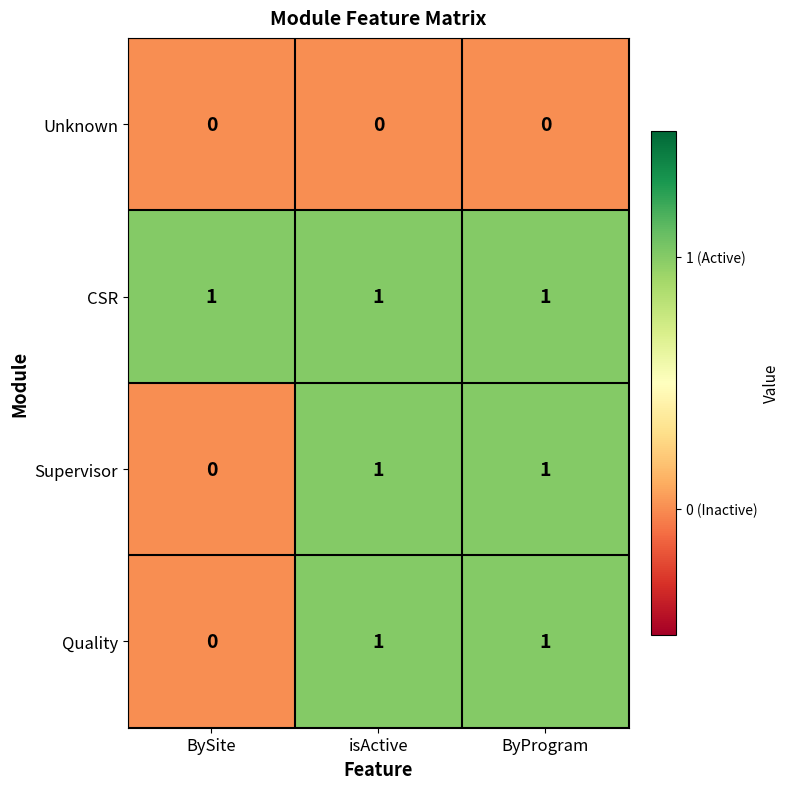

What is the spread (max minus min) of values at BySite?

1